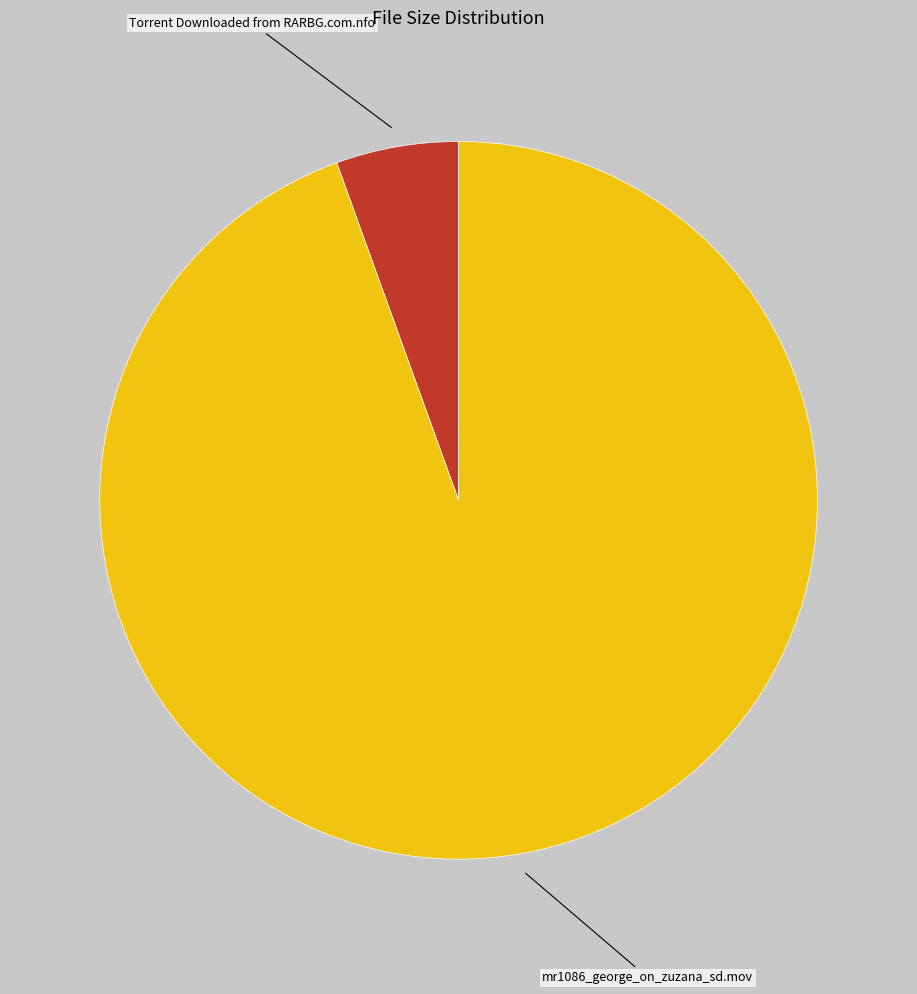

Does any single category account for the majority?

Yes